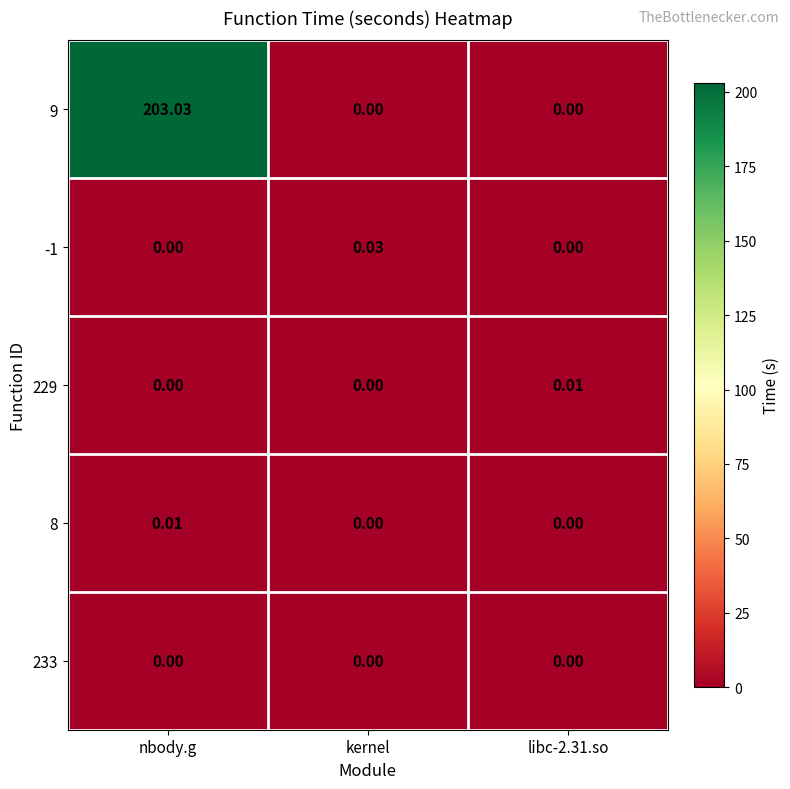

Which category has the highest value across all series?

nbody.g